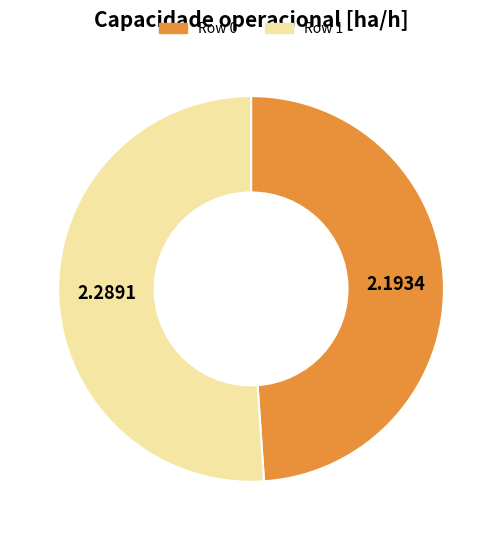

Is the sum of Row 0 and Row 1 greater than half?

Yes